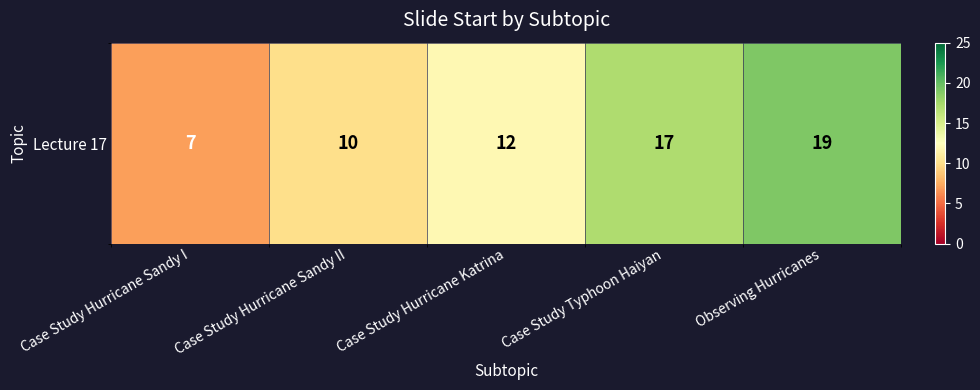

List the labels in order of value, largest first.

Observing Hurricanes, Case Study Typhoon Haiyan, Case Study Hurricane Katrina, Case Study Hurricane Sandy II, Case Study Hurricane Sandy I